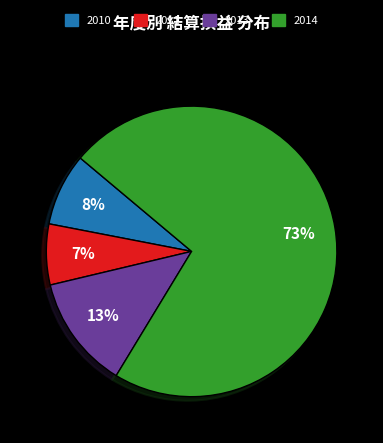

To the nearest percent, what is the difference between the 2013 and 2010 slice percentages?

5%